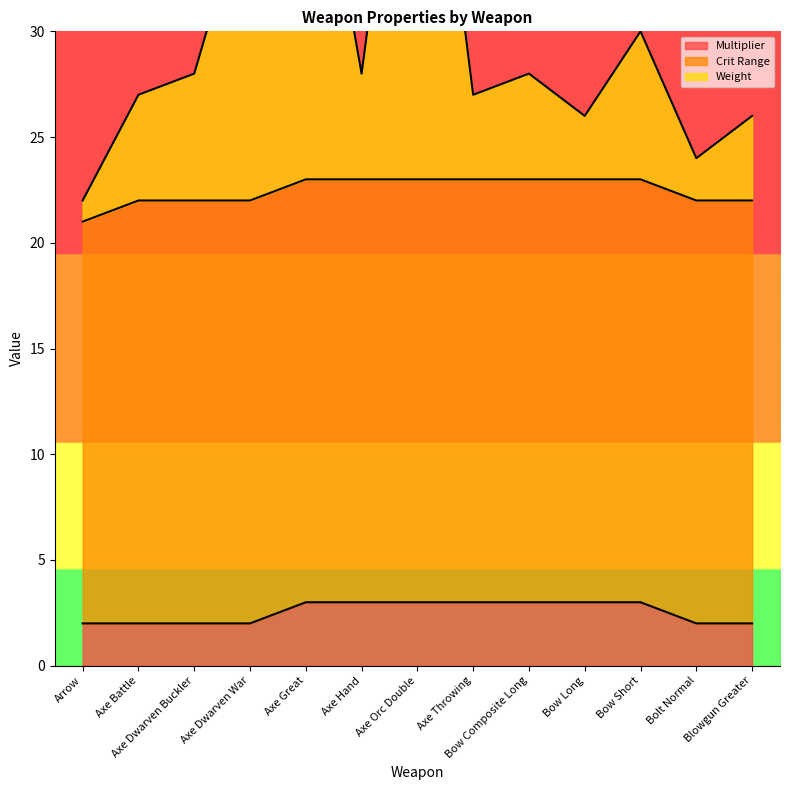

At which label does Weight reach its peak?

Axe Orc Double